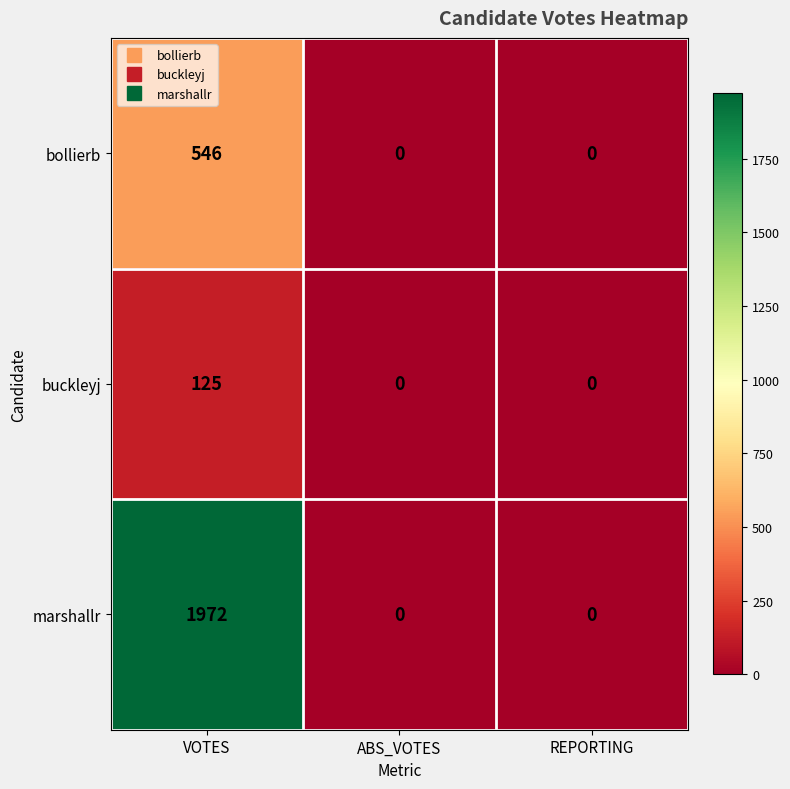

At which label does marshallr reach its peak?

VOTES